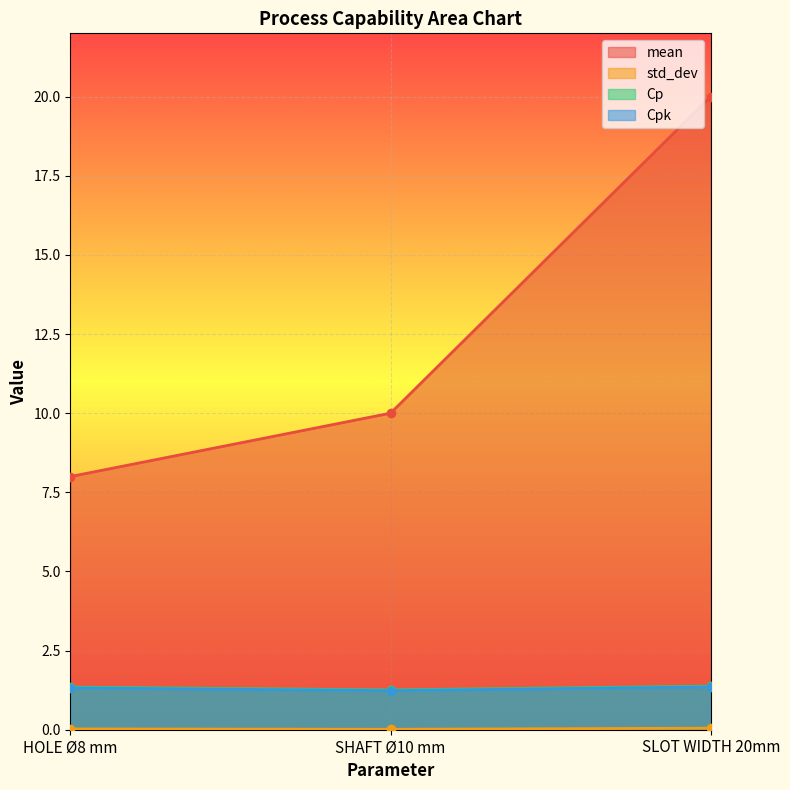

How many categories are shown in the chart?

3